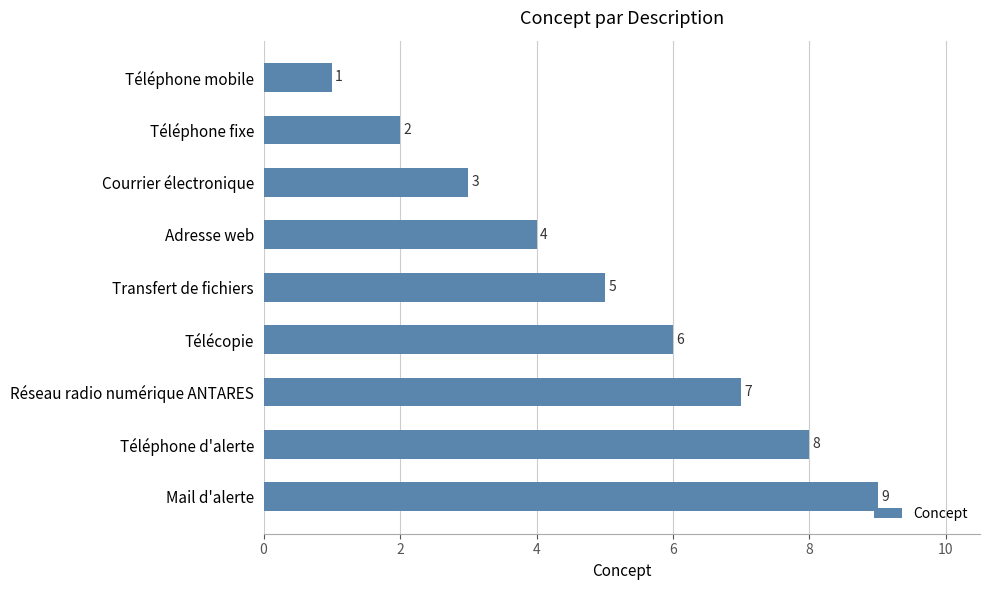

At which label is the value closest to 5?

Transfert de fichiers